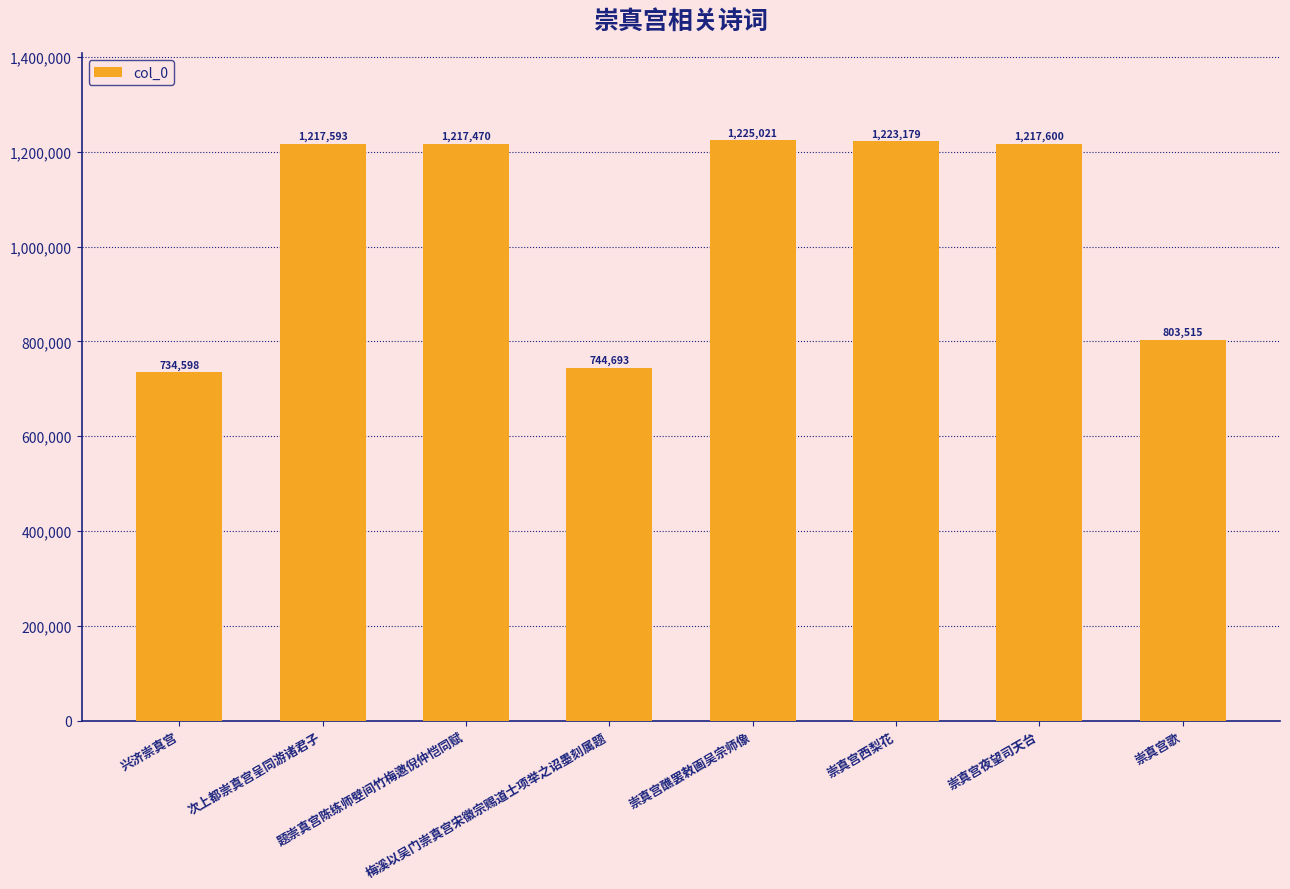

Reading left to right, transcribe all the data shown in this chart.

734598	1217593	1217470	744693	1225021	1223179	1217600	803515